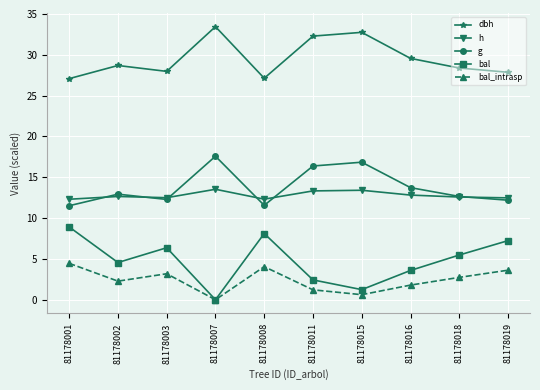

The value of dbh at 81178019 is 27.9. True or false?

True